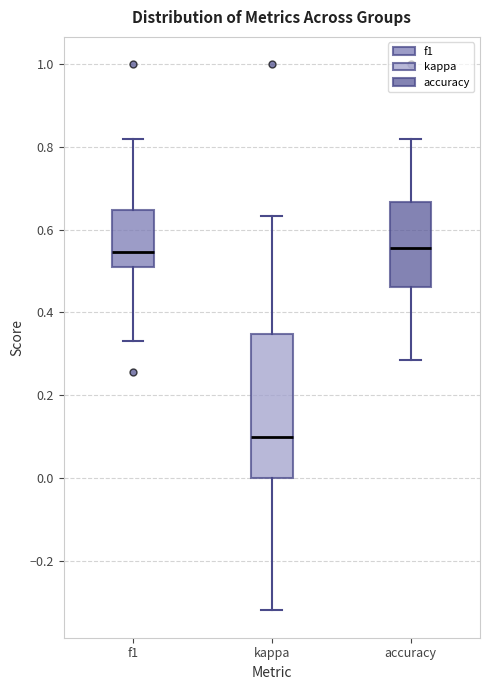

Reading left to right, read every box against the y-axis: the position of its median line, the range the box covers, and the ends of its whiskers. The values are not printed on the chart, so give them approximately, as read against the axis.

f1: median 0.54, box 0.50 to 0.64, whiskers 0.34 to 0.82
kappa: median 0.10, box 0.00 to 0.34, whiskers -0.32 to 0.64
accuracy: median 0.56, box 0.46 to 0.66, whiskers 0.28 to 0.82